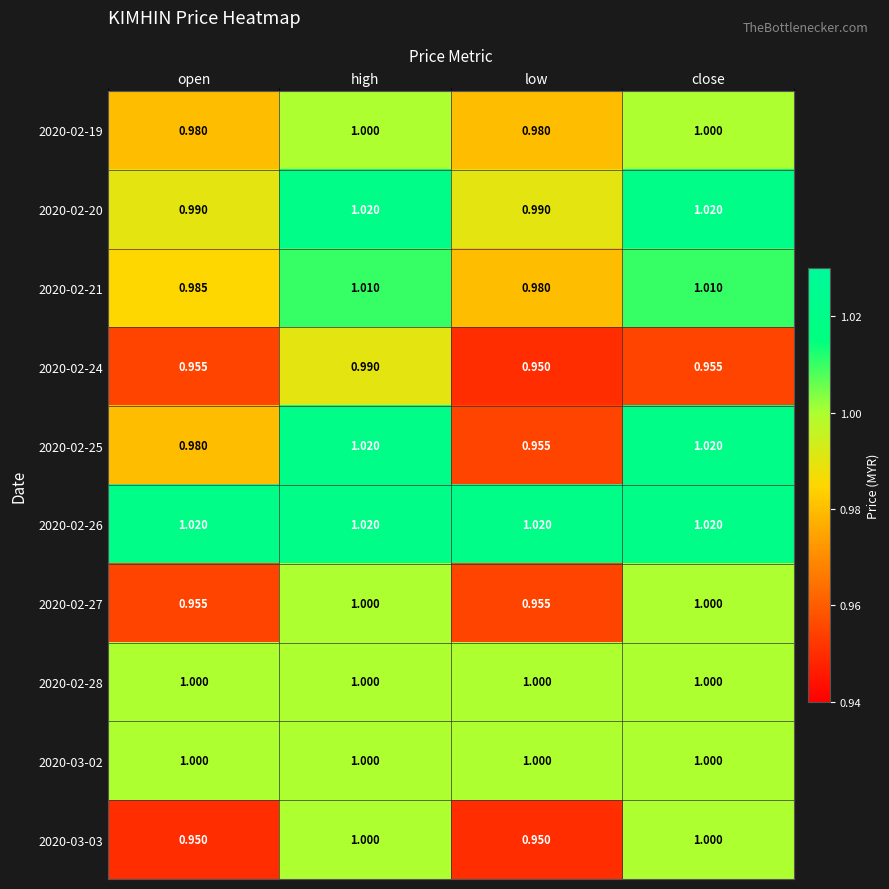

Is the value of 2020-03-03 at low greater than the value of 2020-03-02 at close?

No